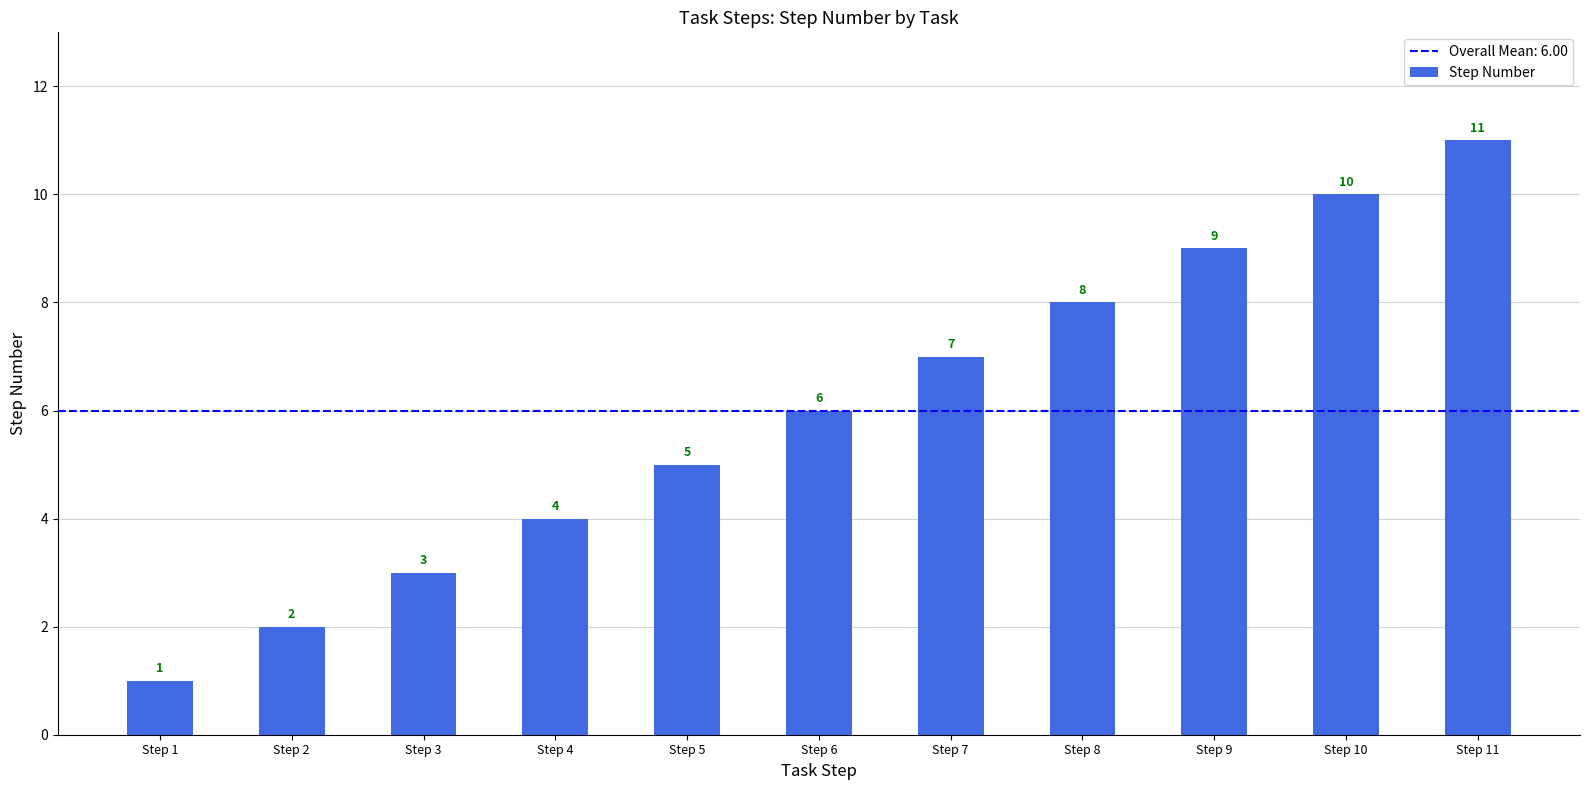

What is the change in value from Step 1 to Step 11?

+10